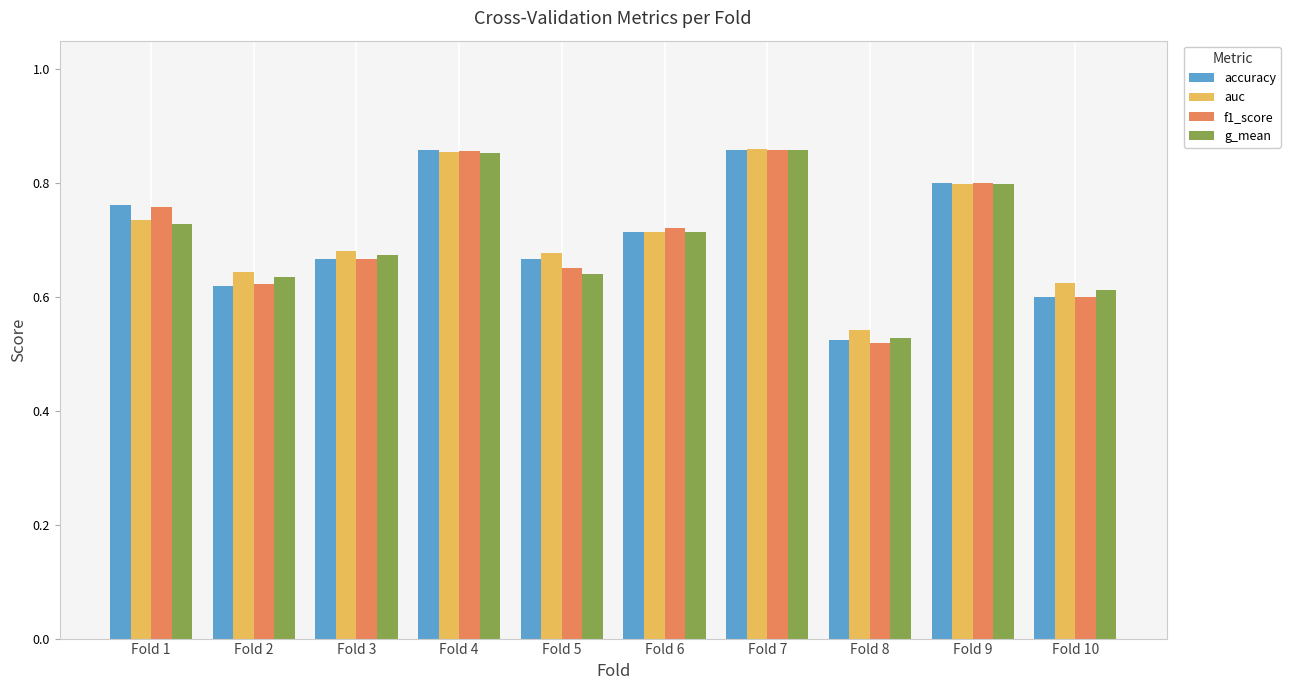

Which series has the widest spread of values?

f1_score